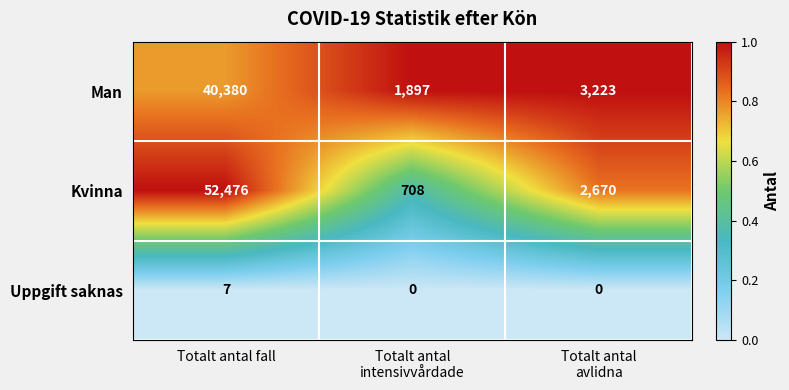

Rank the series by their maximum value, from lowest to highest.

Uppgift saknas, Man, Kvinna